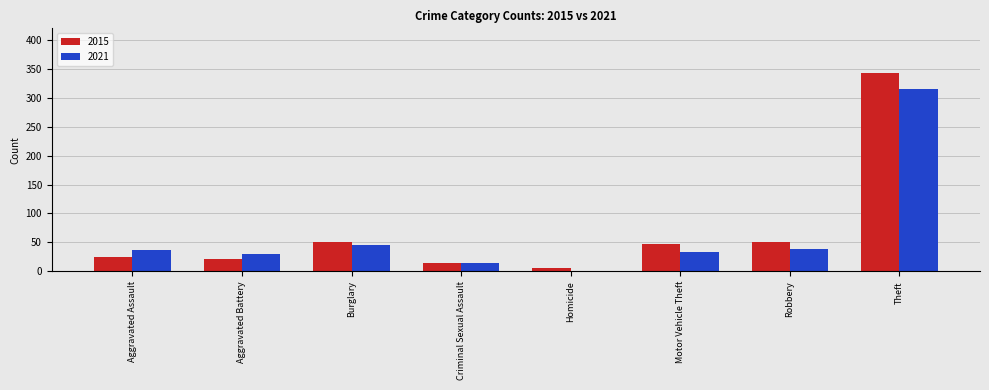

Are the bars horizontal?

No